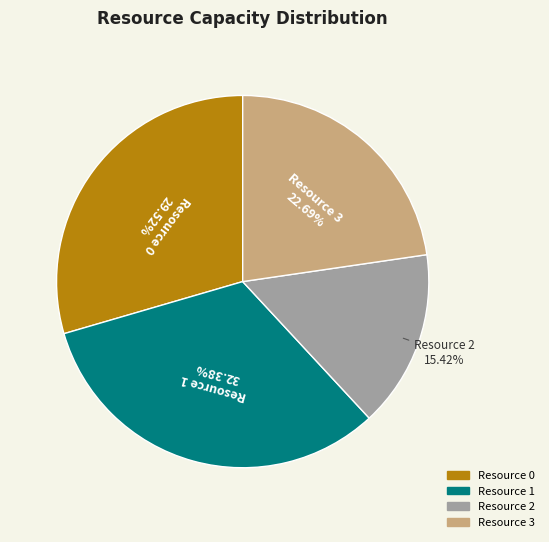

Is it true that Resource 3 is 23% of the pie?

True